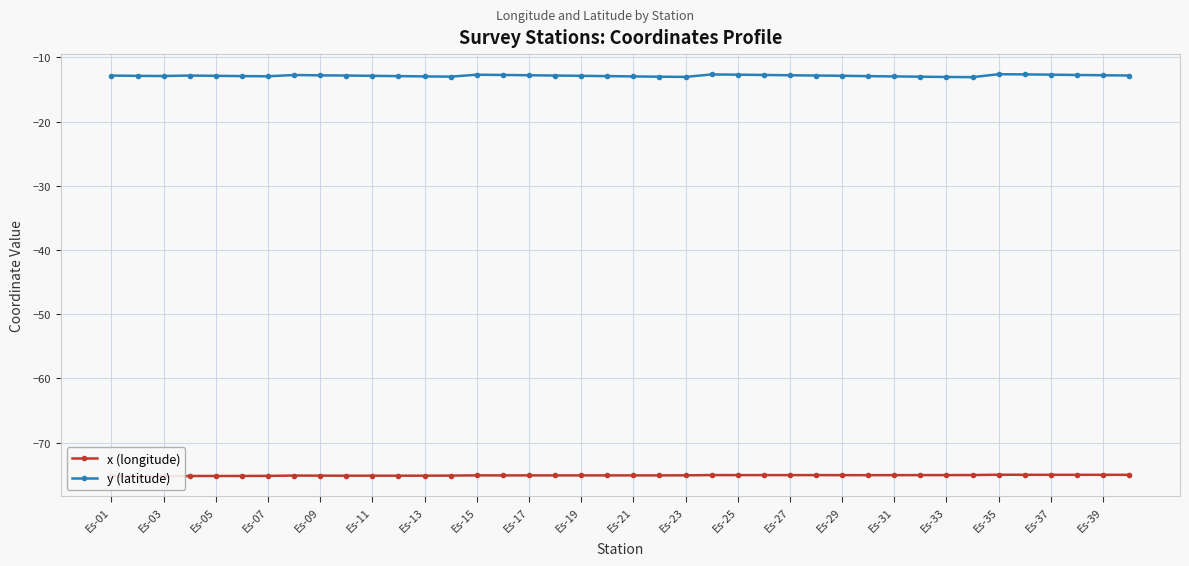

What is the total value across all series at 31?

-88.1